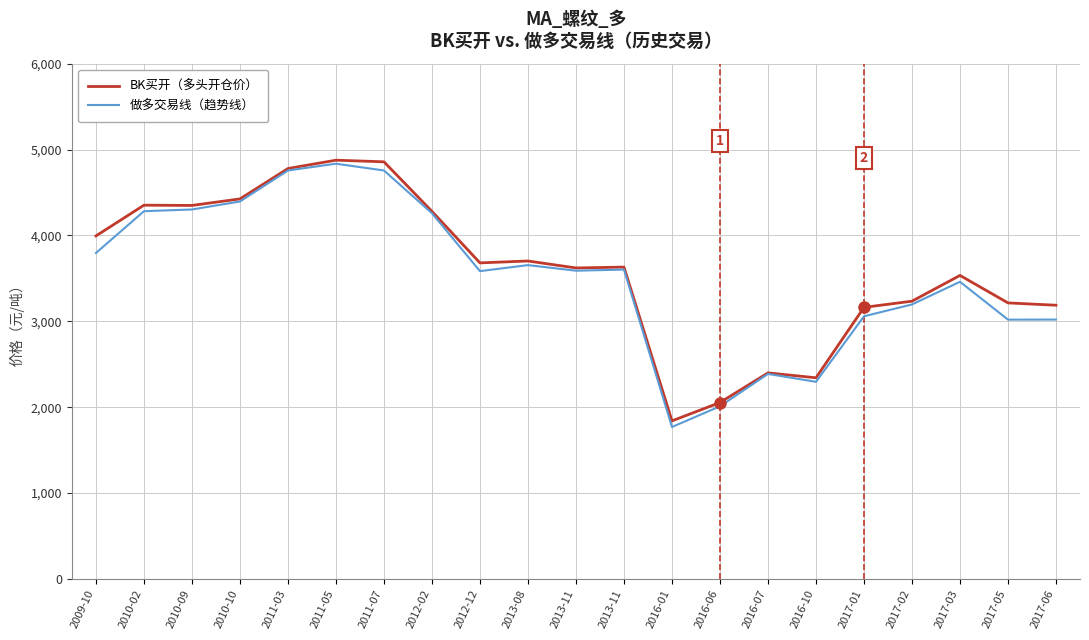

Reading right to left, what are all the values shown in this chart?

BK买开: 2017-06=3187	2017-05=3214	2017-03=3534	2017-02=3234	2017-01=3162	2016-10=2342	2016-07=2399	2016-06=2054	2016-01=1840	2013-11=3631	2013-11=3621	2013-08=3702	2012-12=3680	2012-02=4280	2011-07=4857	2011-05=4876	2011-03=4779	2010-10=4425	2010-09=4349	2010-02=4352	2009-10=3994
做多交易线: 2017-06=3020	2017-05=3019	2017-03=3460	2017-02=3196	2017-01=3058	2016-10=2295	2016-07=2387	2016-06=2010	2016-01=1769	2013-11=3602	2013-11=3589	2013-08=3654	2012-12=3584	2012-02=4258	2011-07=4756	2011-05=4835	2011-03=4756	2010-10=4395	2010-09=4302	2010-02=4282	2009-10=3795